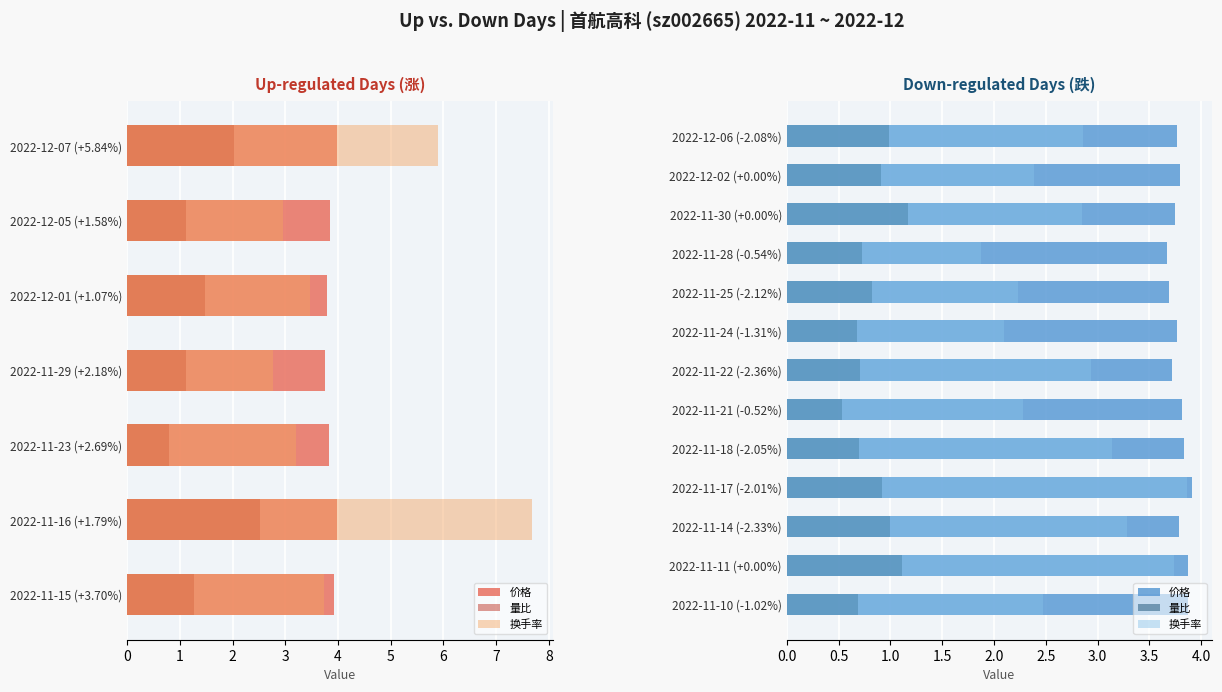

How many groups of bars are there?

13